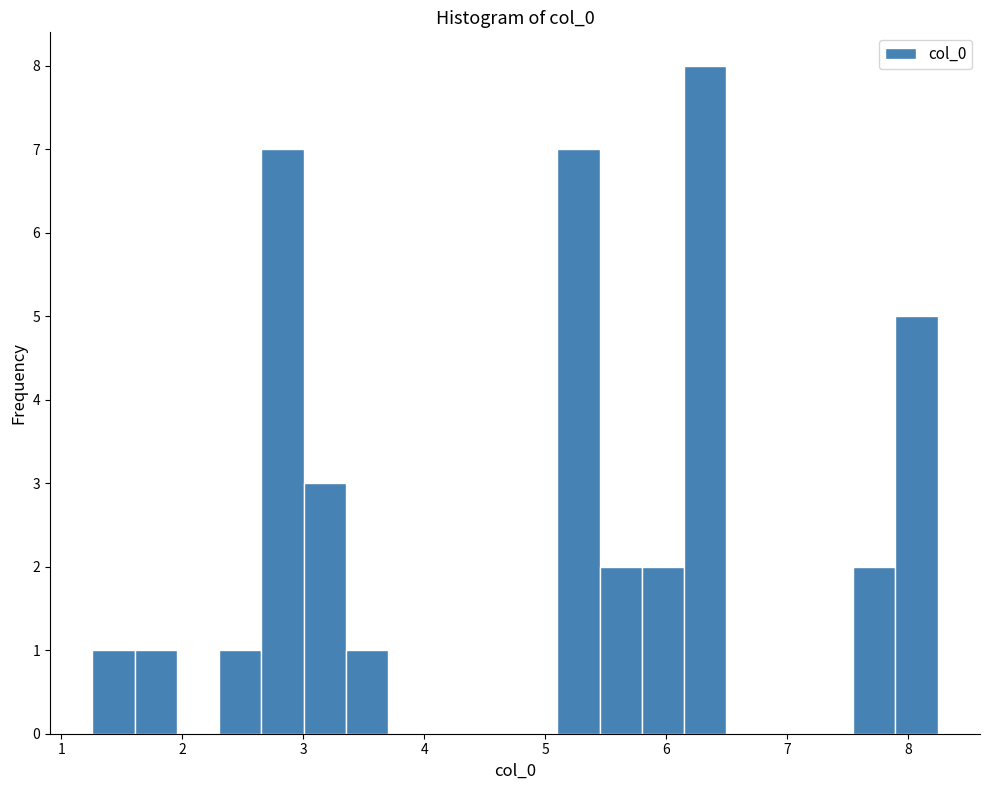

Around what value on the x-axis is the tallest bar? Give the approximate position of its centre, as read against the axis.

6.3